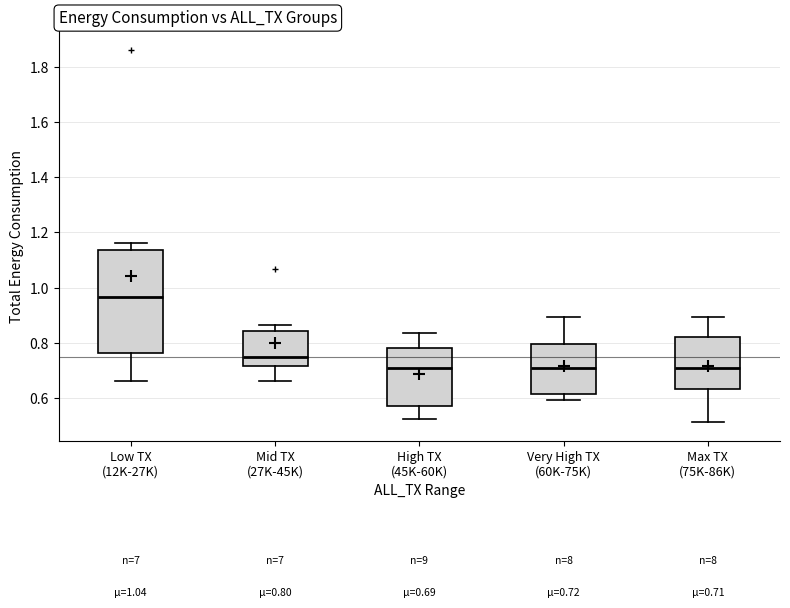

Which box is the tallest, from its lower edge to its upper edge?

Low TX (12K-27K)